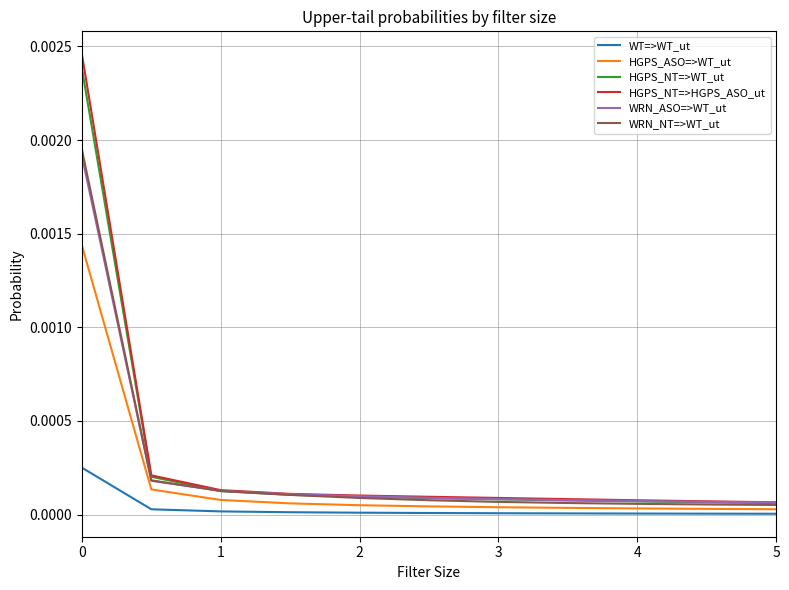

Which series has the widest spread of values?

HGPS_NT=>HGPS_ASO_ut